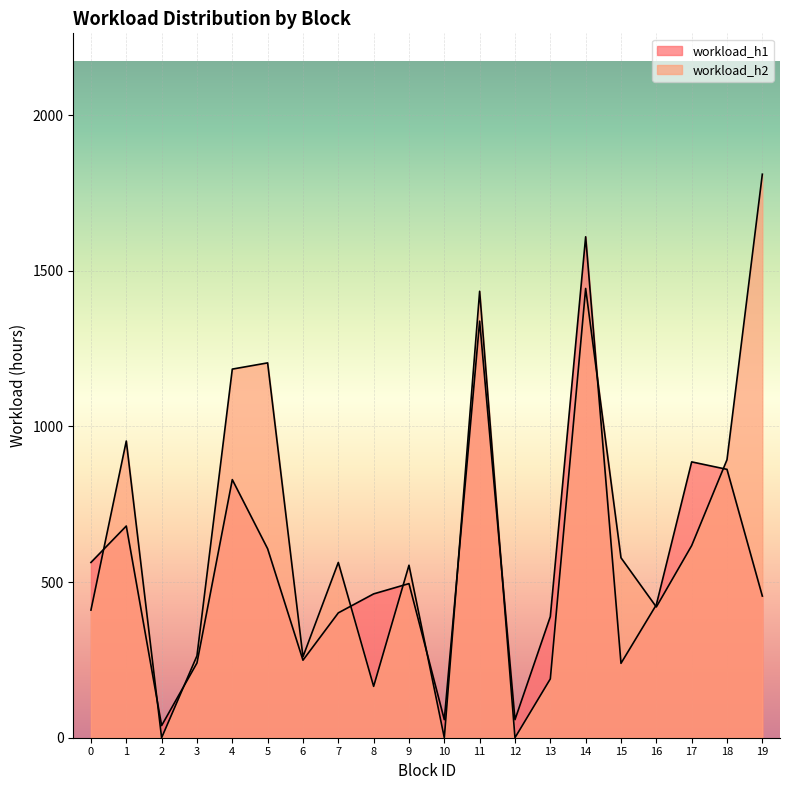

What is the value of the workload_h2 point at the 20th from the left?

1810